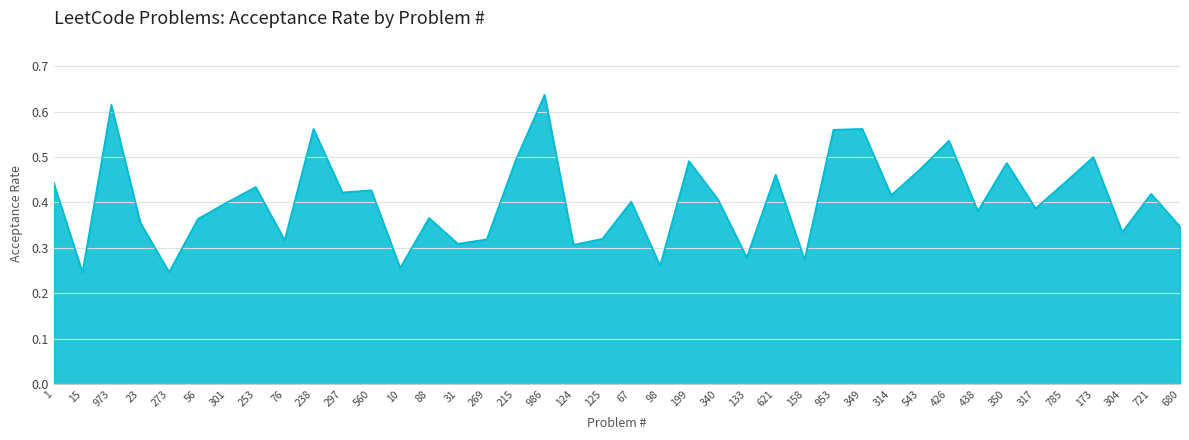

The value at 56 is 0.2. True or false?

False